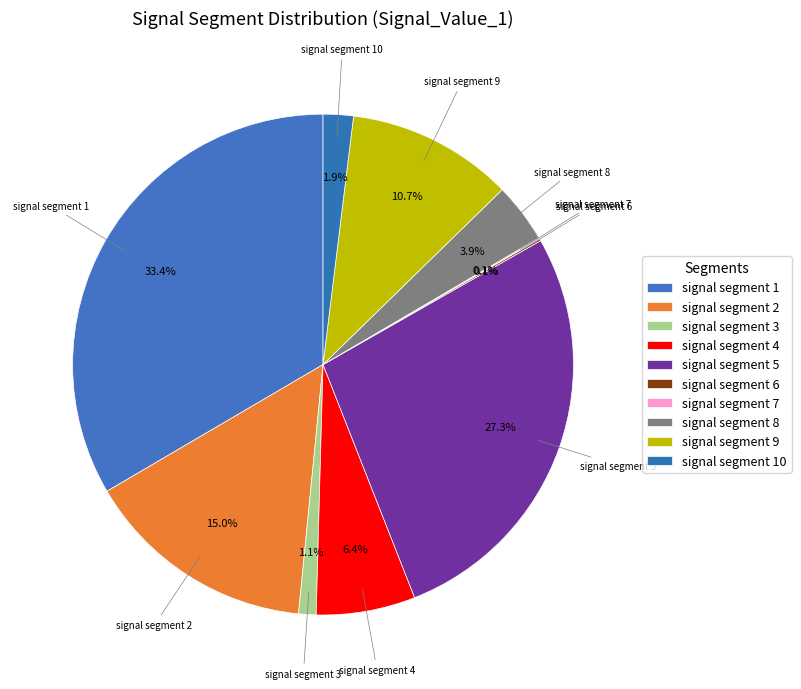

What is the largest slice in the pie chart?

signal segment 1